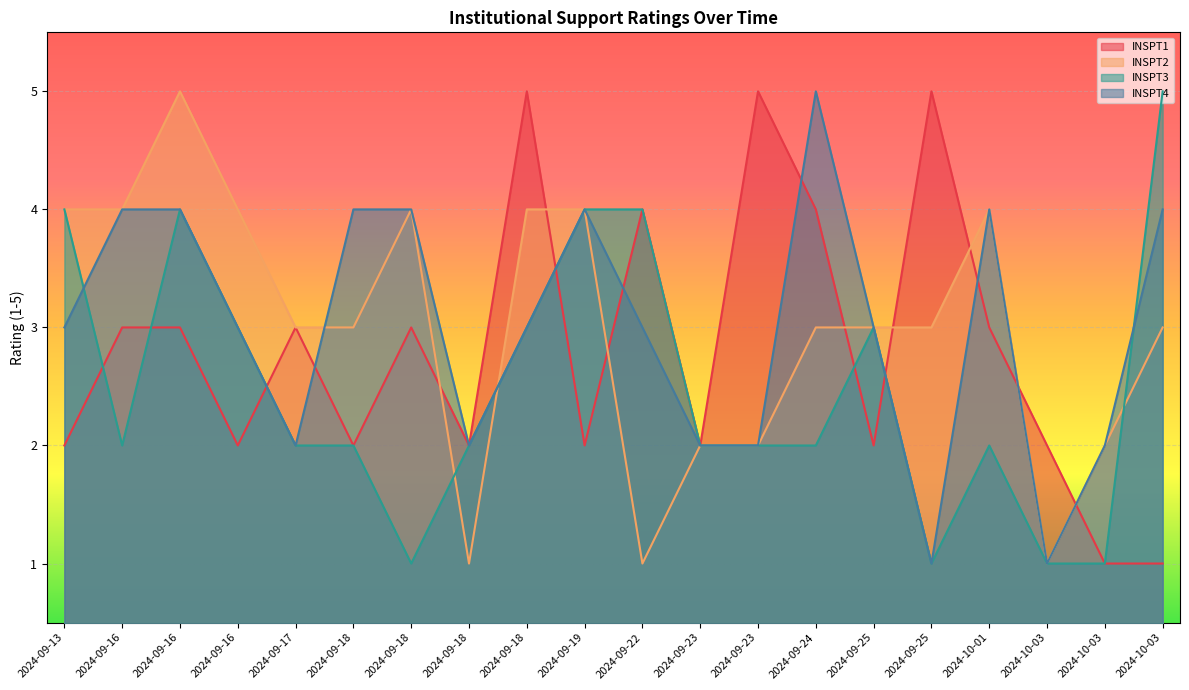

The INSPT4 series shows 6 at 2024-09-16. True or false?

False